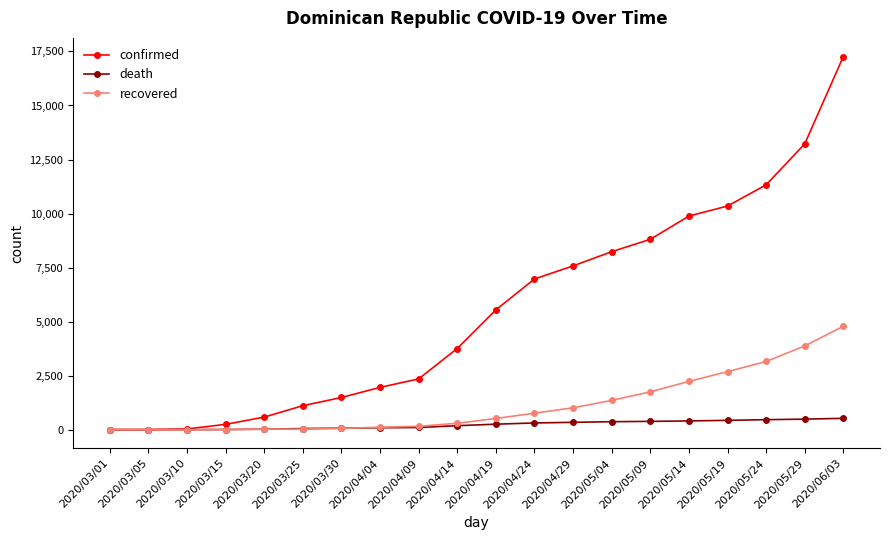

The value of death at 2020/03/05 is 0. True or false?

True